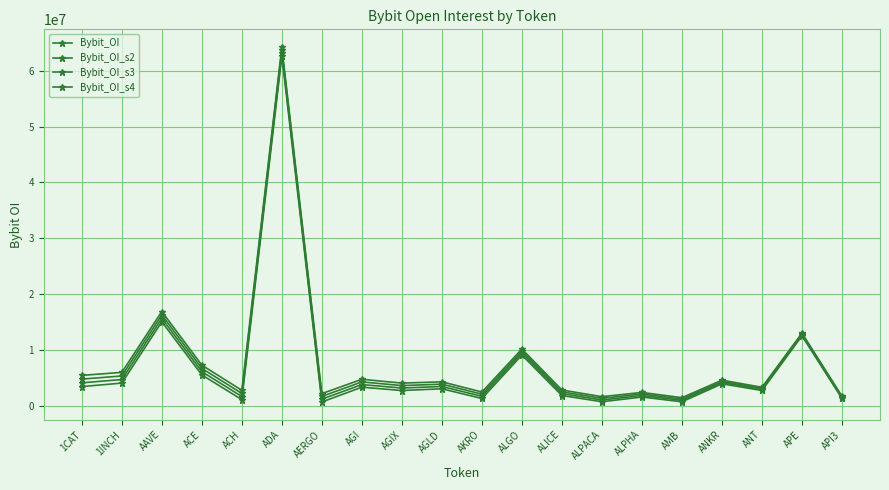

How many data points does each series have?

20